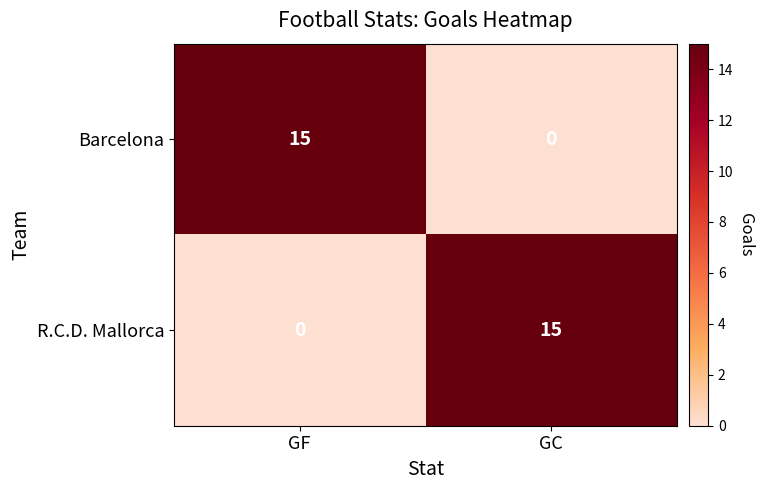

What is the difference between the Barcelona values at GC and GF?

15